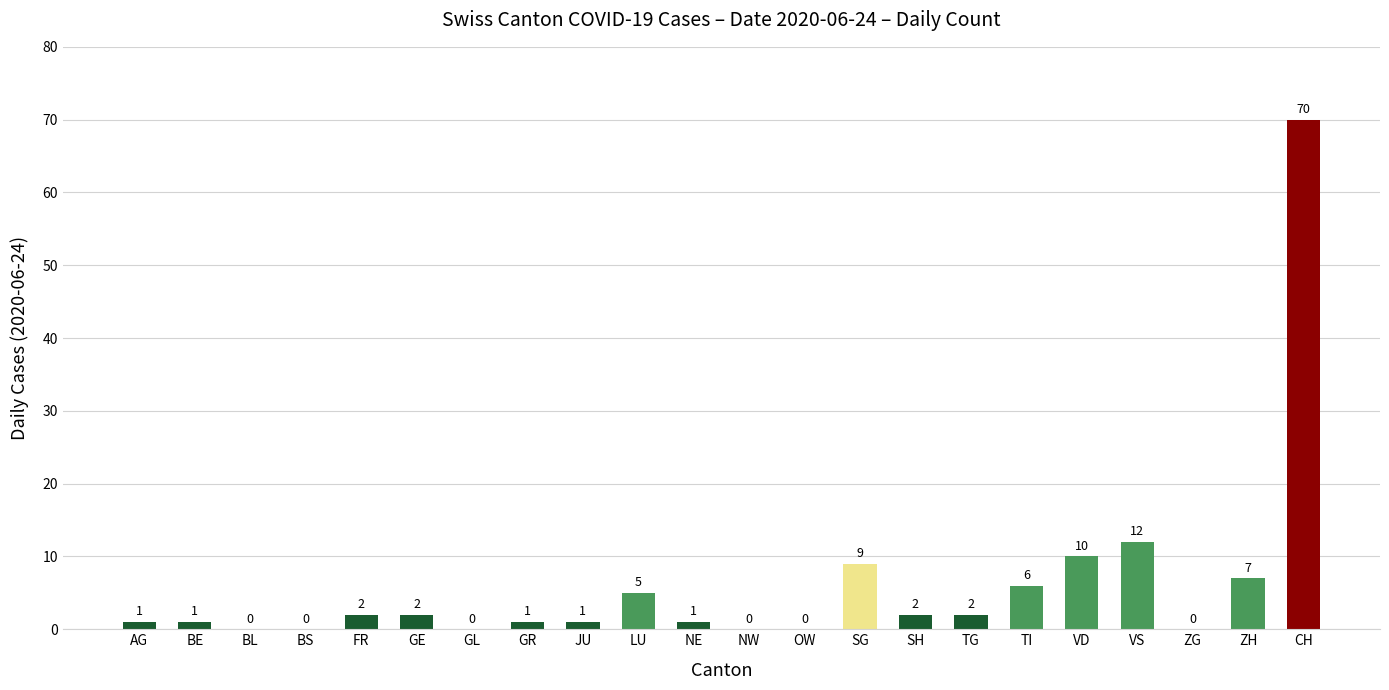

Which has a higher value, JU or ZG?

JU